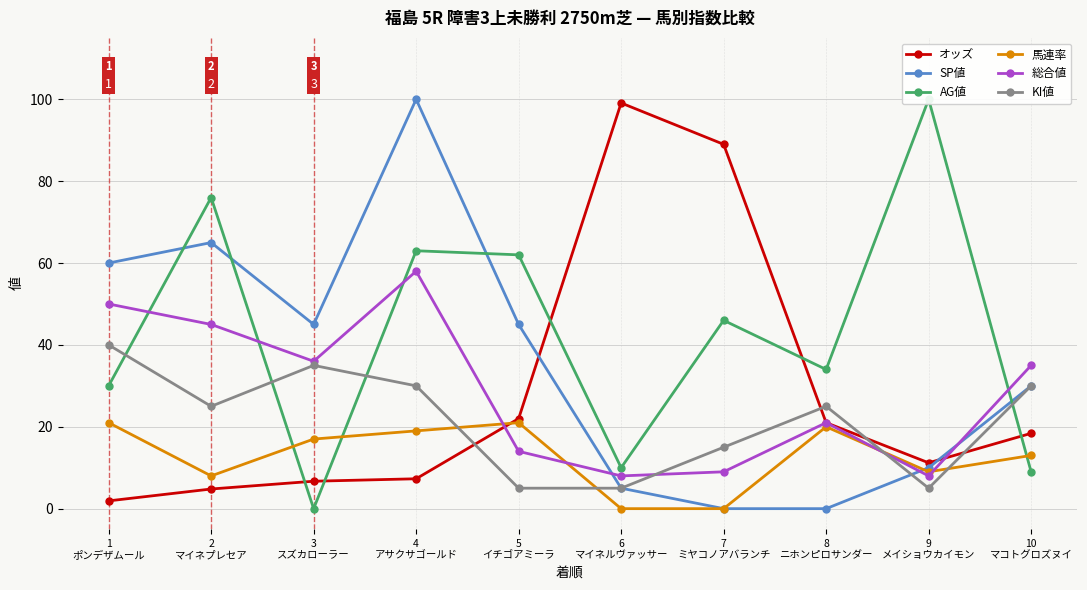

Where is 馬連率 nearest to the value 10?

9
メイショウカイモン